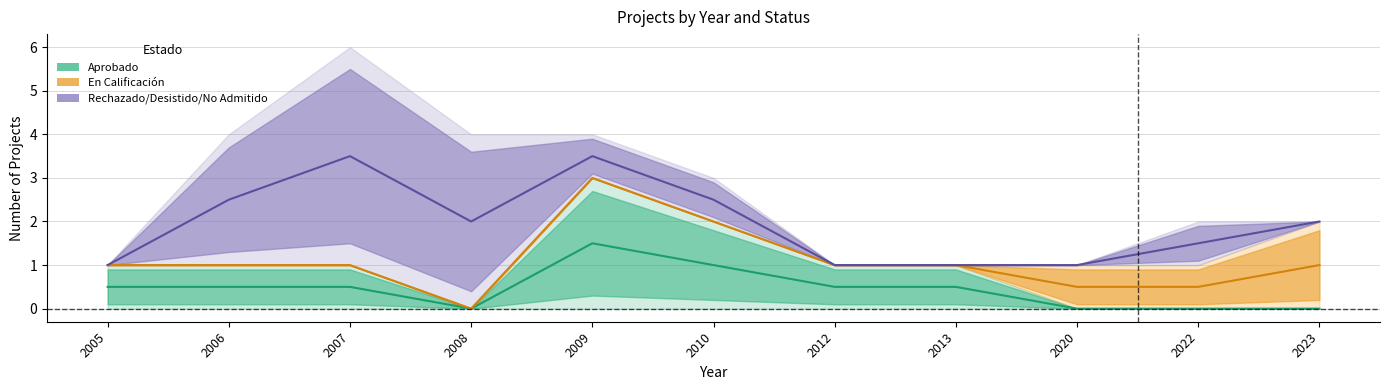

What are all the series names shown in the legend?

Aprobado, En Calificación, Rechazado/Desistido/No Admitido